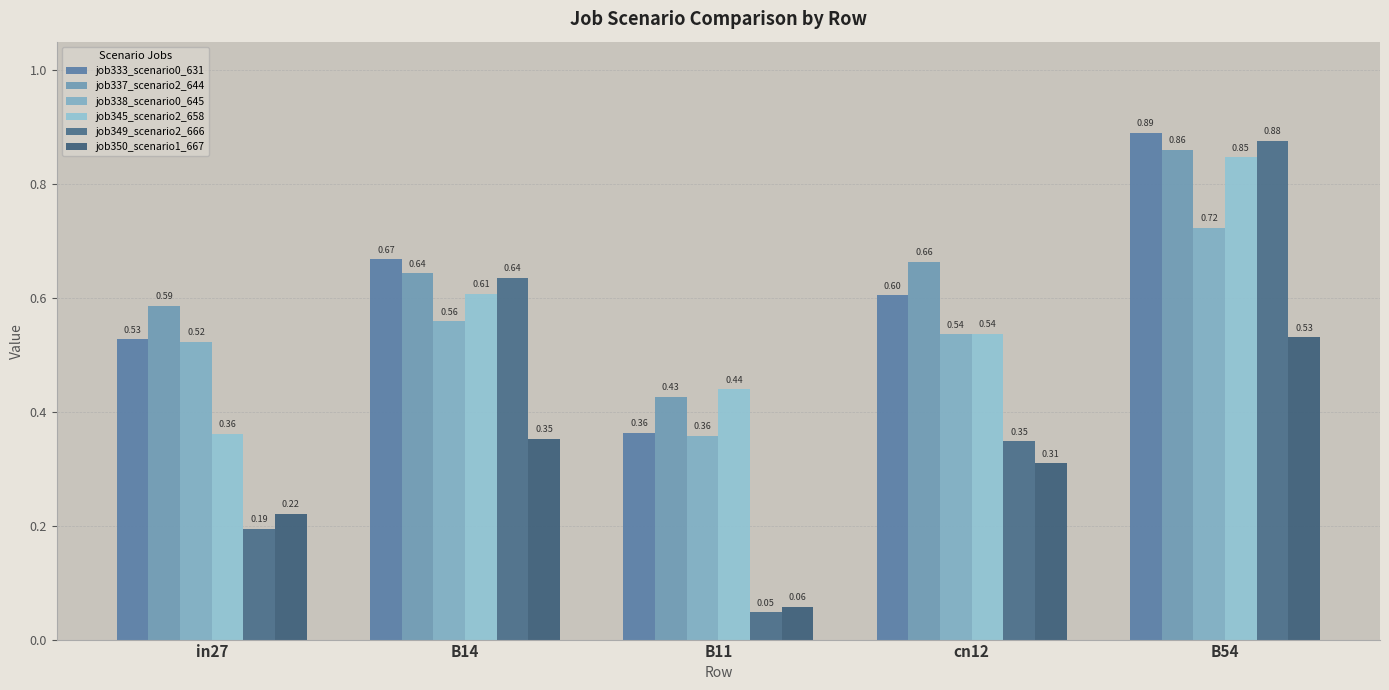

Reading right to left, extract all data points from this chart.

job333_scenario0_631: B54=0.9	cn12=0.6	B11=0.4	B14=0.7	in27=0.5
job337_scenario2_644: B54=0.9	cn12=0.7	B11=0.4	B14=0.6	in27=0.6
job338_scenario0_645: B54=0.7	cn12=0.5	B11=0.4	B14=0.6	in27=0.5
job345_scenario2_658: B54=0.8	cn12=0.5	B11=0.4	B14=0.6	in27=0.4
job349_scenario2_666: B54=0.9	cn12=0.3	B11=0.0	B14=0.6	in27=0.2
job350_scenario1_667: B54=0.5	cn12=0.3	B11=0.1	B14=0.4	in27=0.2